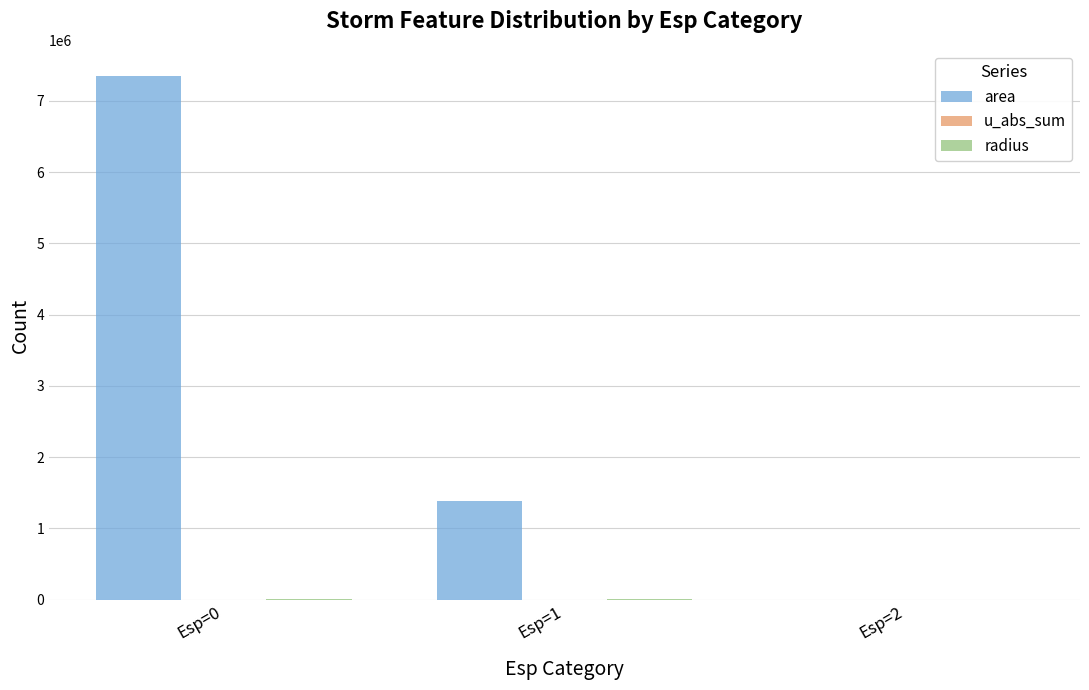

What is the total value across all series at Esp=1?

1381612.5